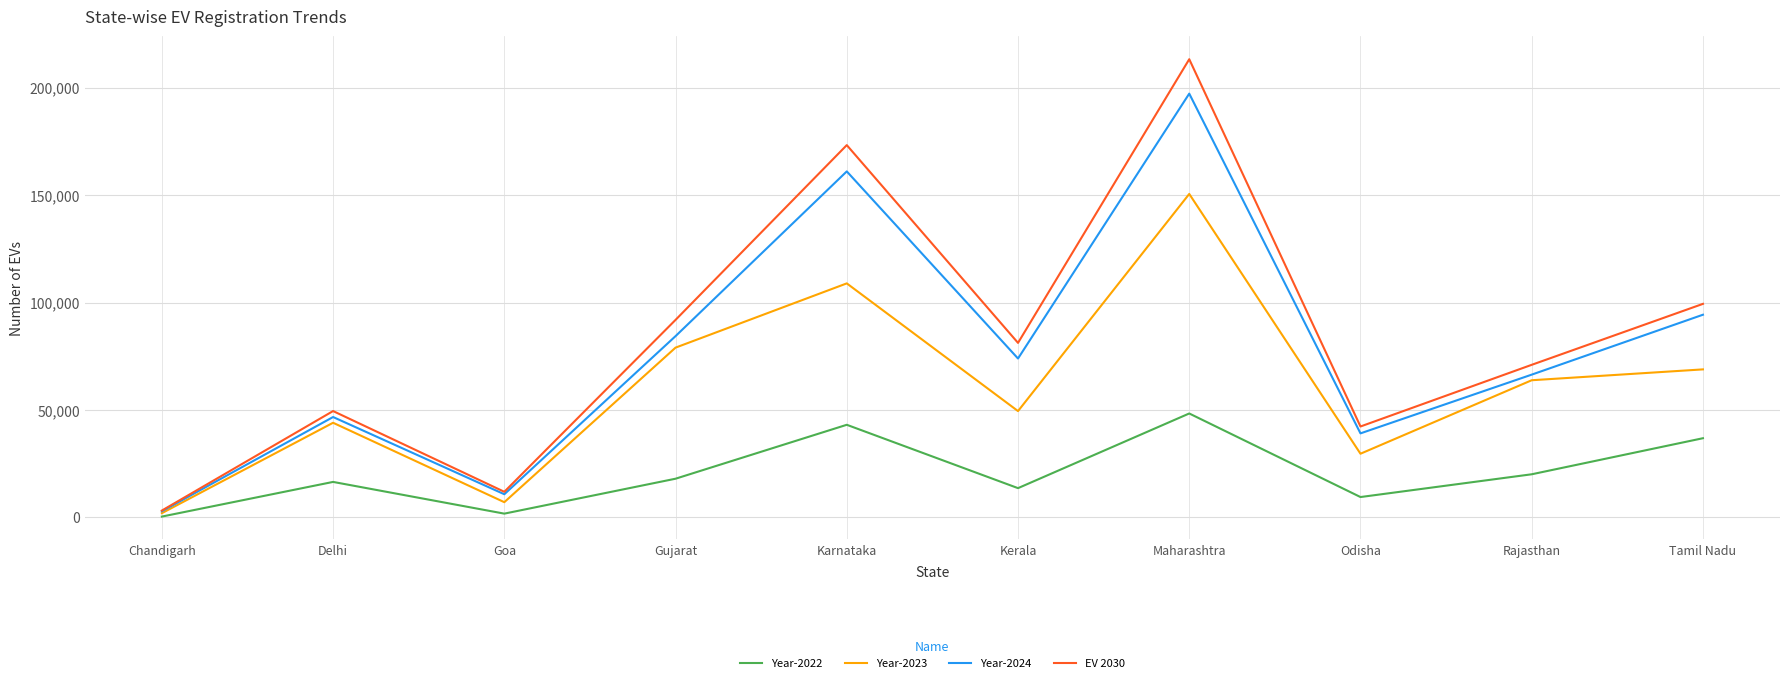

What is the greatest value displayed?

213176.9